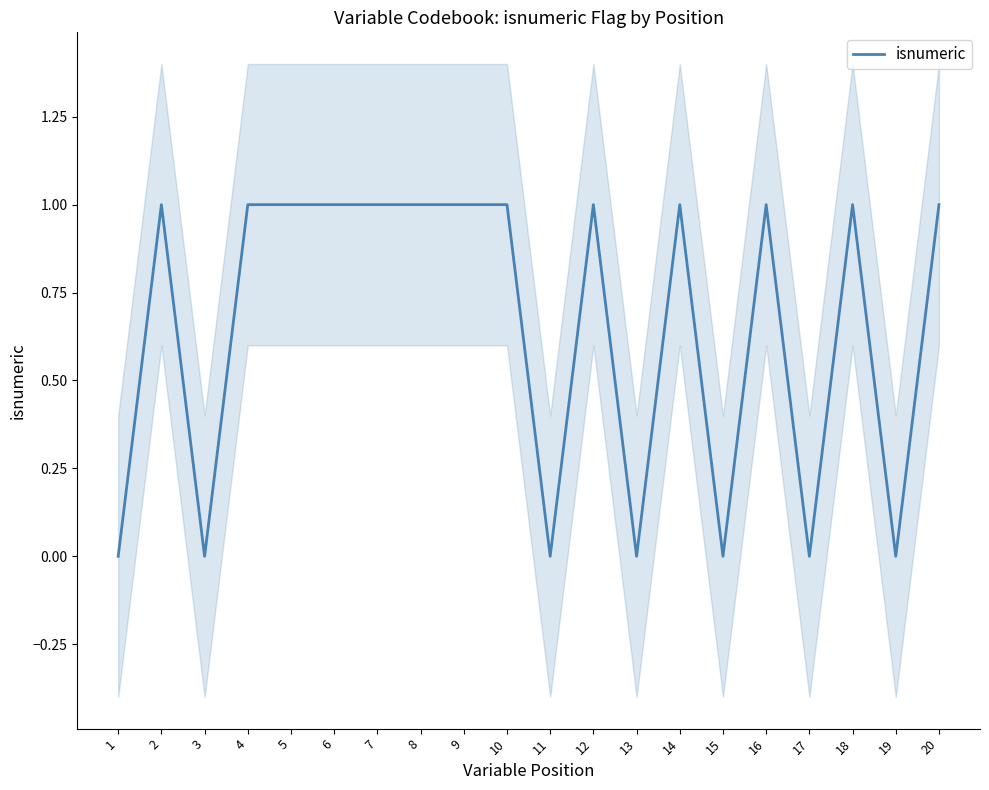

What is the difference between the values at 11 and 12?

1